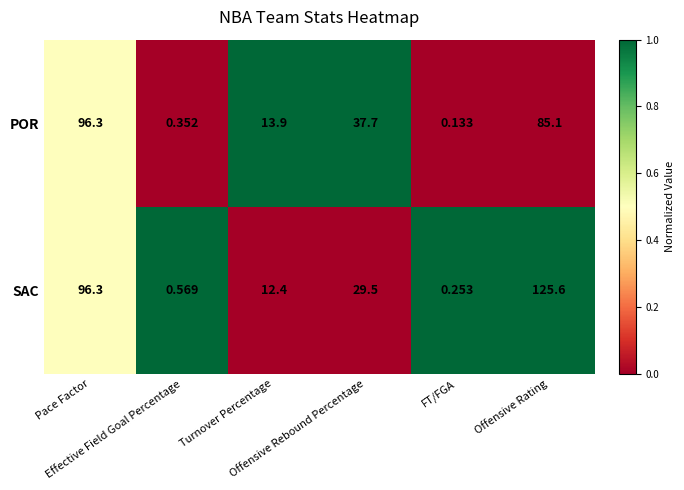

At how many categories does at least one series exceed 0?

6